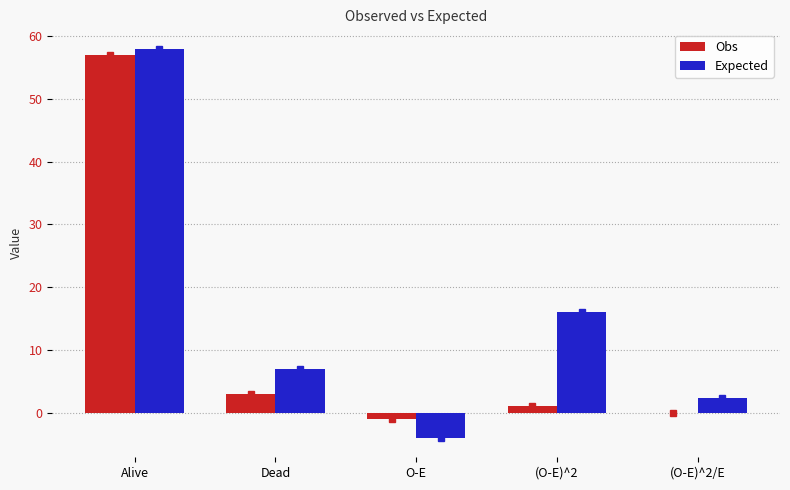

Which series has the largest total across all categories?

Expected